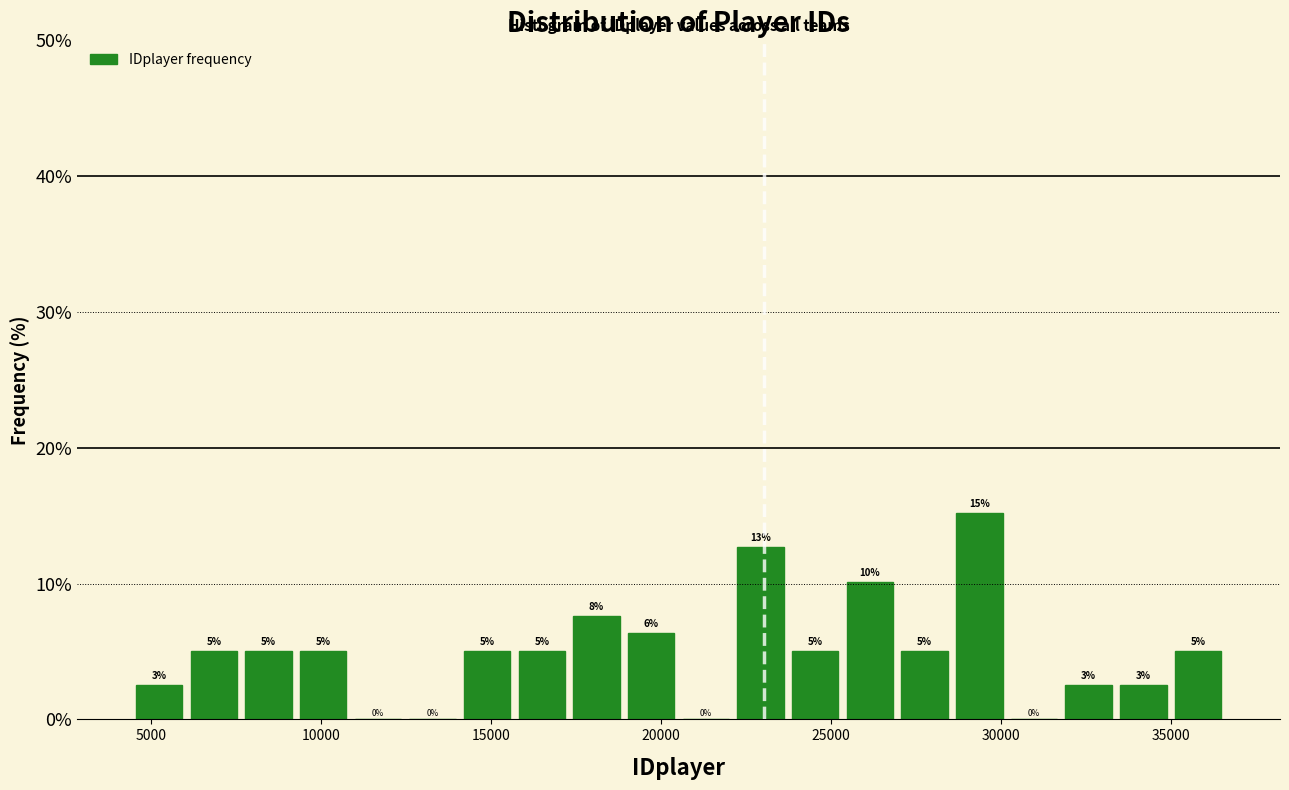

Around what value on the x-axis is the tallest bar? Give the approximate position of its centre, as read against the axis.

29500